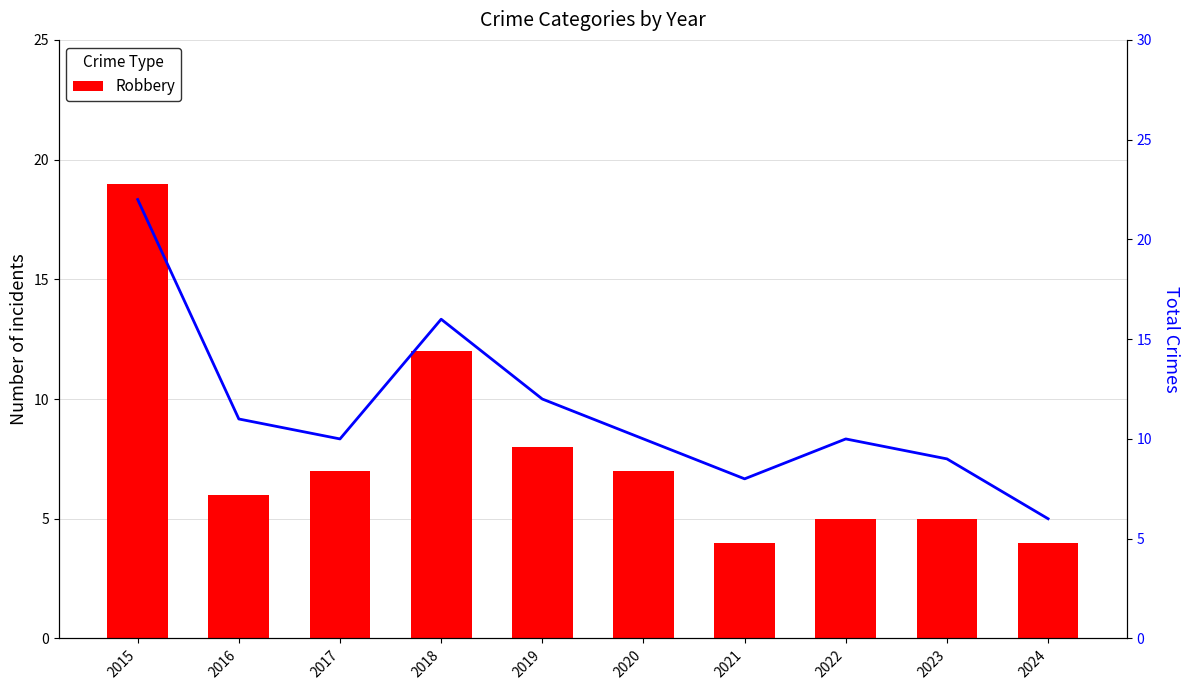

What is the value of the Robbery bar at the 10th from the left?

4